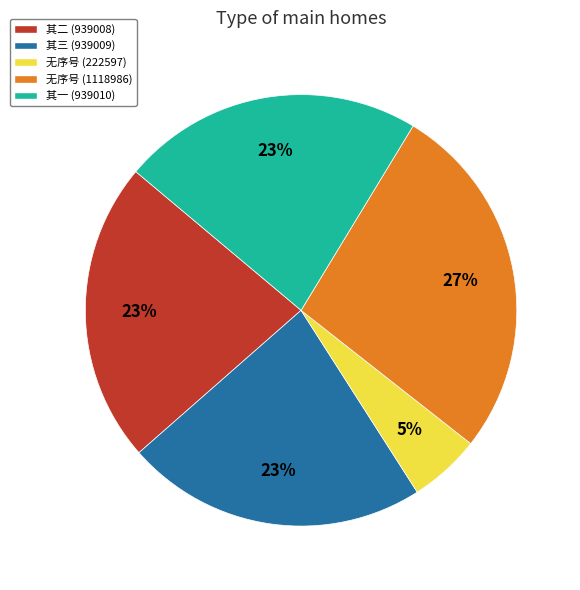

What is the ratio of the value at 其二 (939008) to the value at 其一 (939010)?

1.0